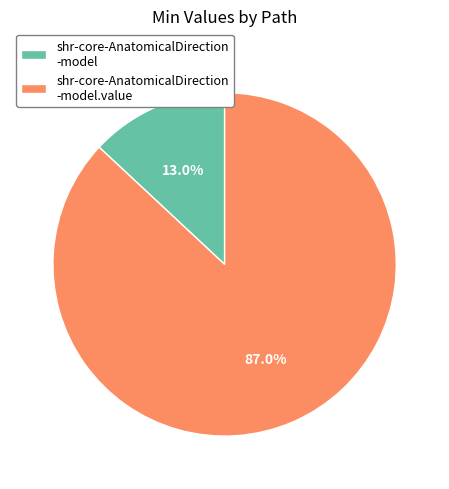

Do shr-core-AnatomicalDirection -model and shr-core-AnatomicalDirection -model.value together represent more than half of the pie?

Yes